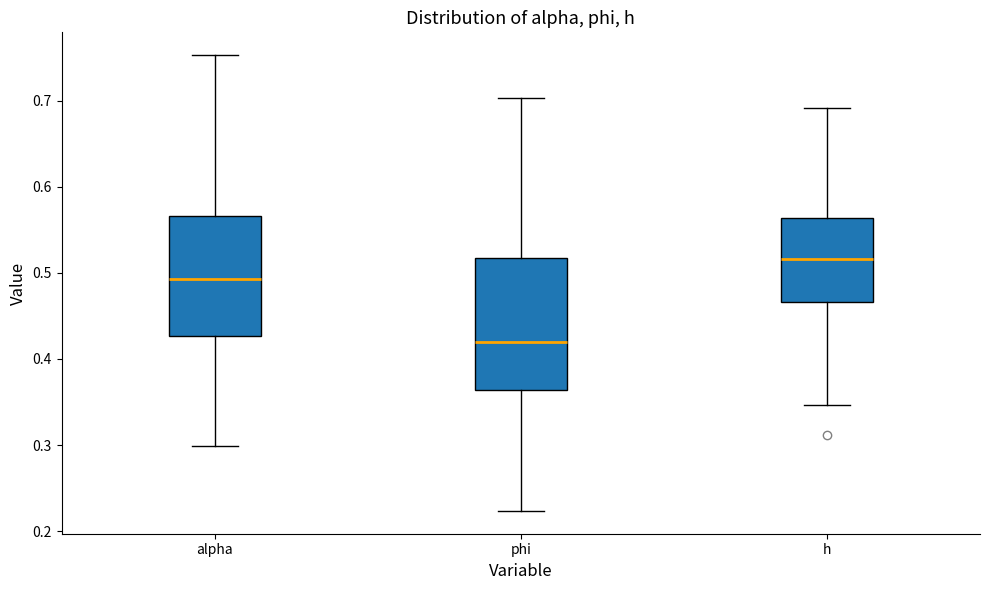

Reading left to right, transcribe this box plot: for each box, give where its median line is, the range the box spans, and where its two whiskers end, as read against the y-axis. The values are not printed on the chart, so give them approximately, as read against the axis.

alpha: median 0.49, box 0.43 to 0.57, whiskers 0.30 to 0.75
phi: median 0.42, box 0.36 to 0.52, whiskers 0.22 to 0.70
h: median 0.52, box 0.47 to 0.56, whiskers 0.35 to 0.69